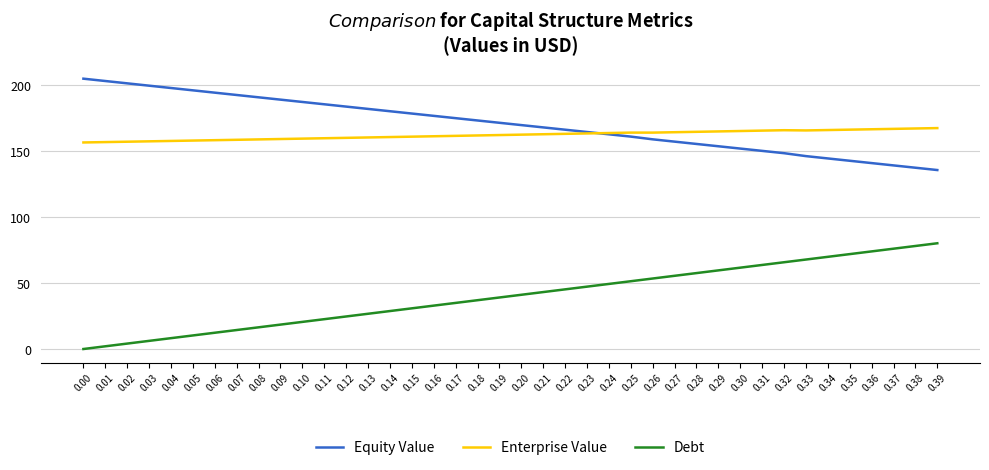

What value does the Enterprise Value series have at 0.01?

156.7